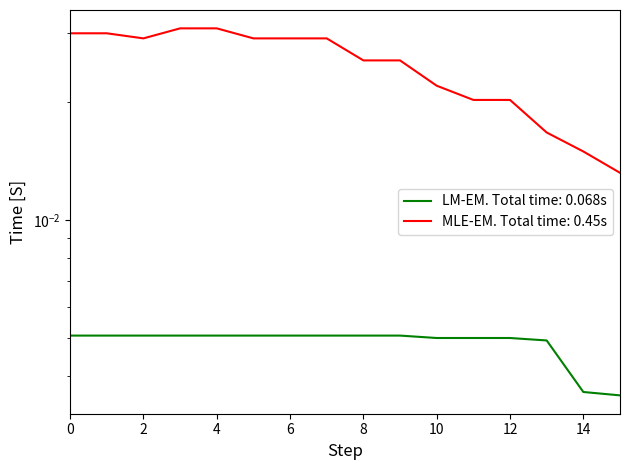

Between 8 and 9, which series saw the biggest shift?

LM-EM